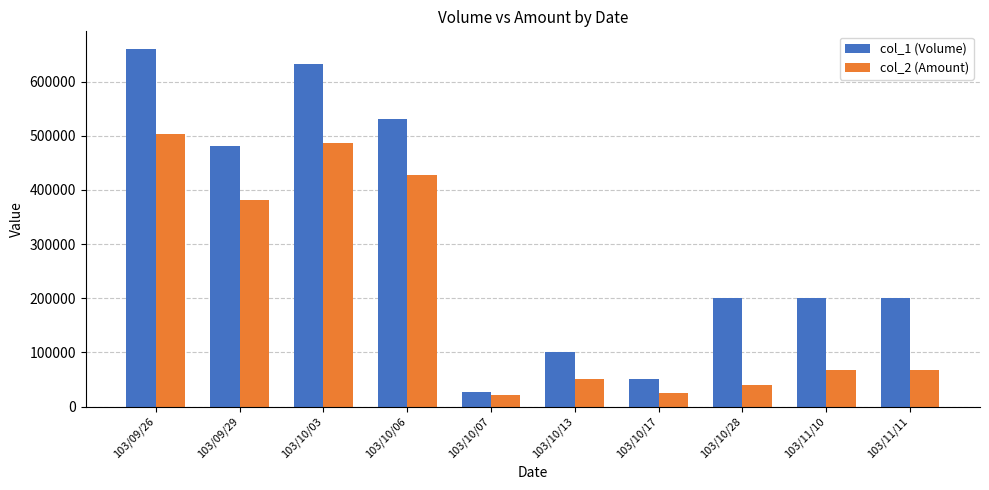

How many data points does each series have?

10